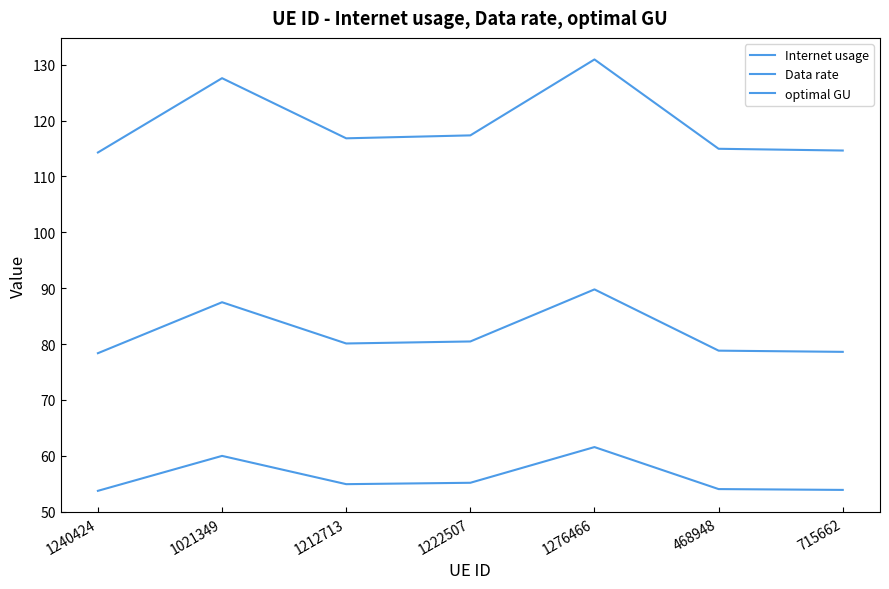

At which label does Data rate first exceed 54?

1021349